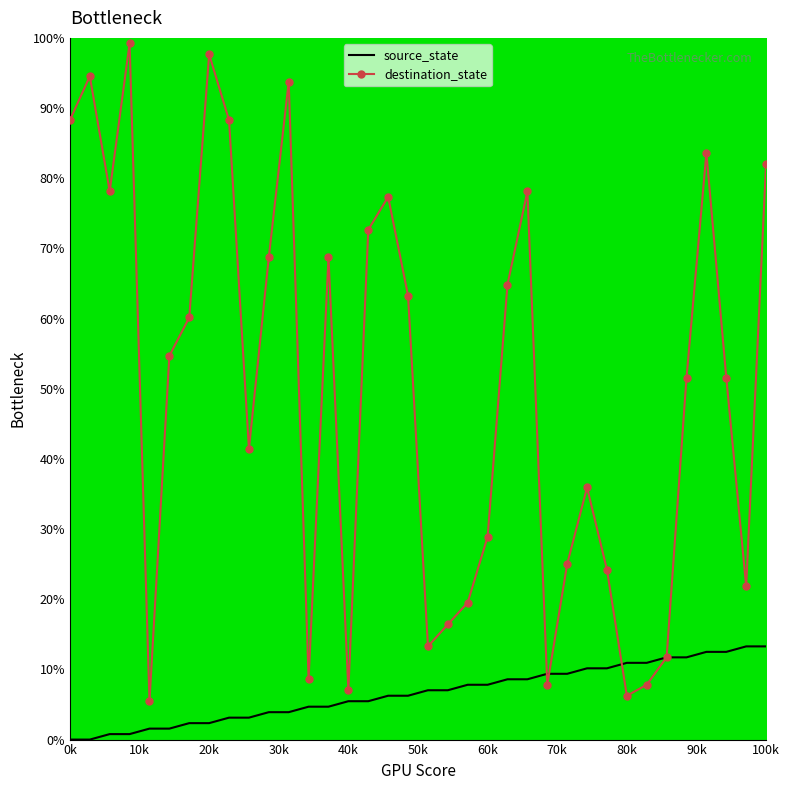

Which series has the largest total across all categories?

destination_state